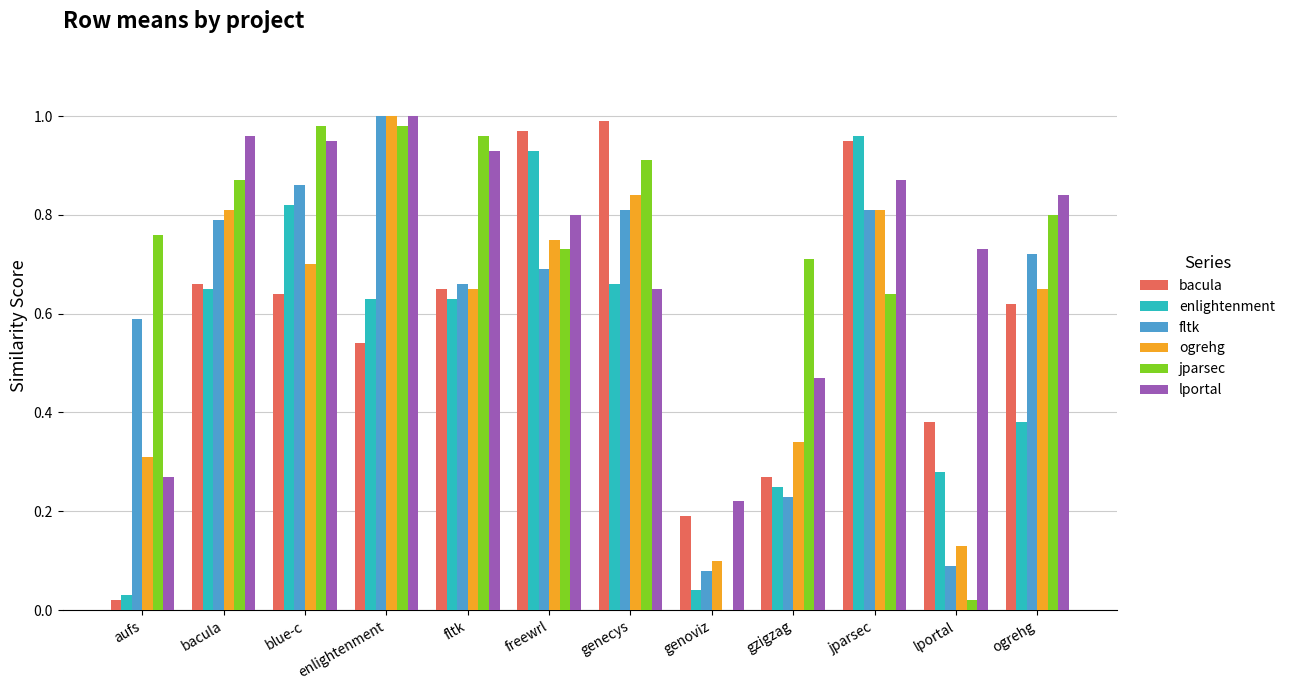

Between freewrl and lportal, which series saw the biggest shift?

jparsec